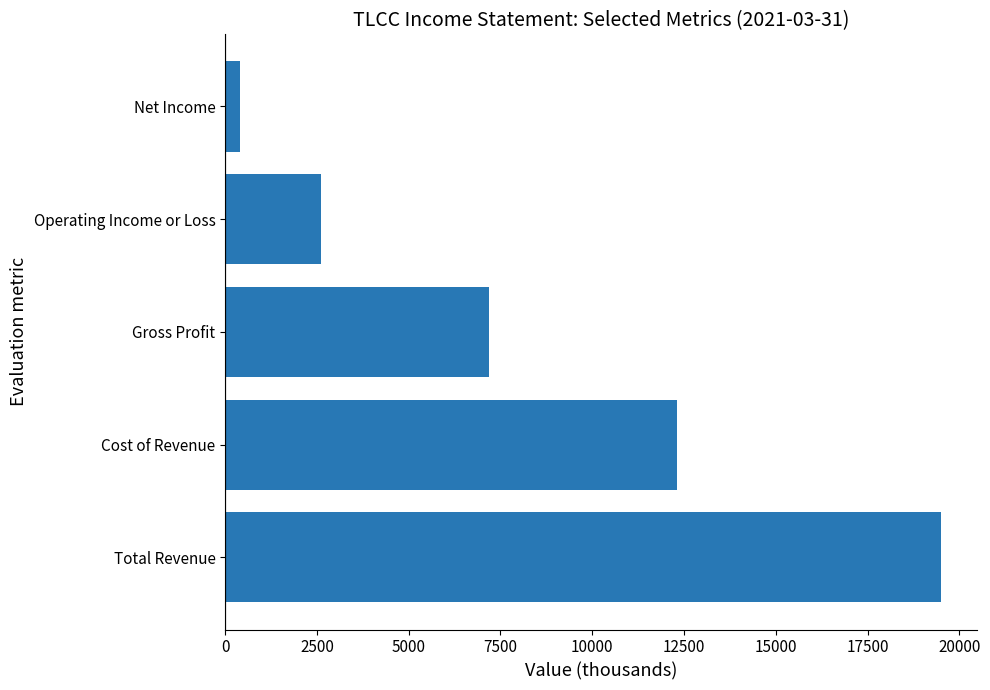

What is the change in value from Cost of Revenue to Operating Income or Loss?

-9700